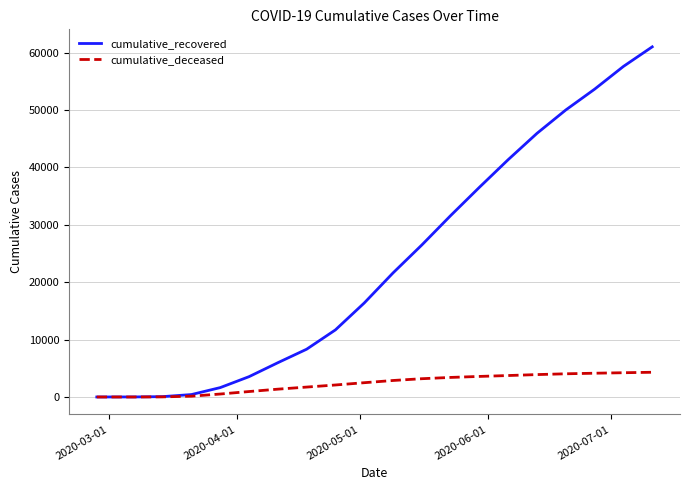

What is the maximum value for cumulative_recovered?

61020